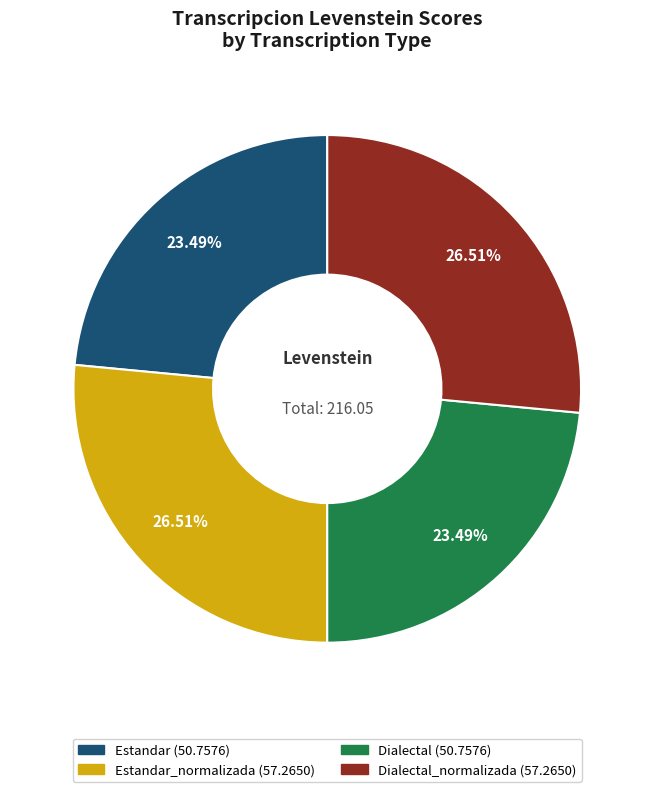

Is there any slice that represents more than half of the pie?

No